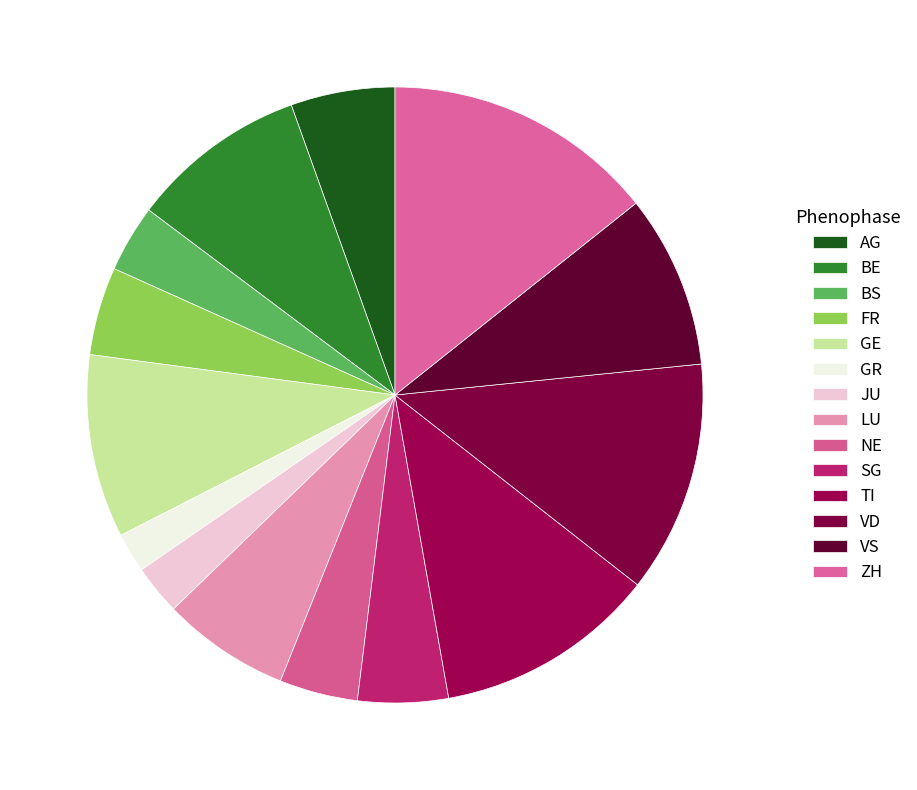

Which category has the biggest portion of the pie?

ZH